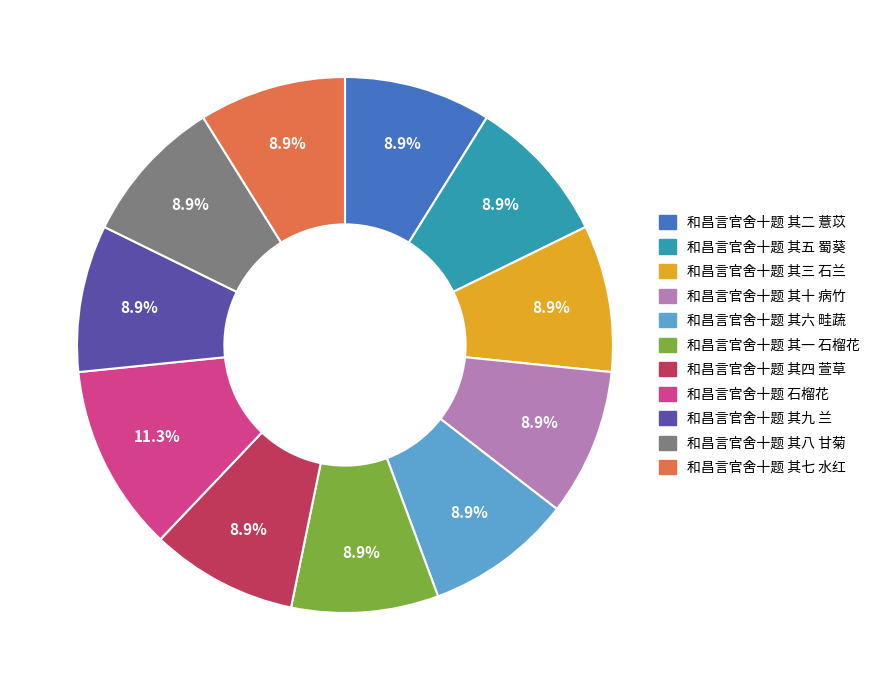

Approximately how many times larger is the value at 和昌言官舍十题 其三 石兰 compared to 和昌言官舍十题 其九 兰?

1.0